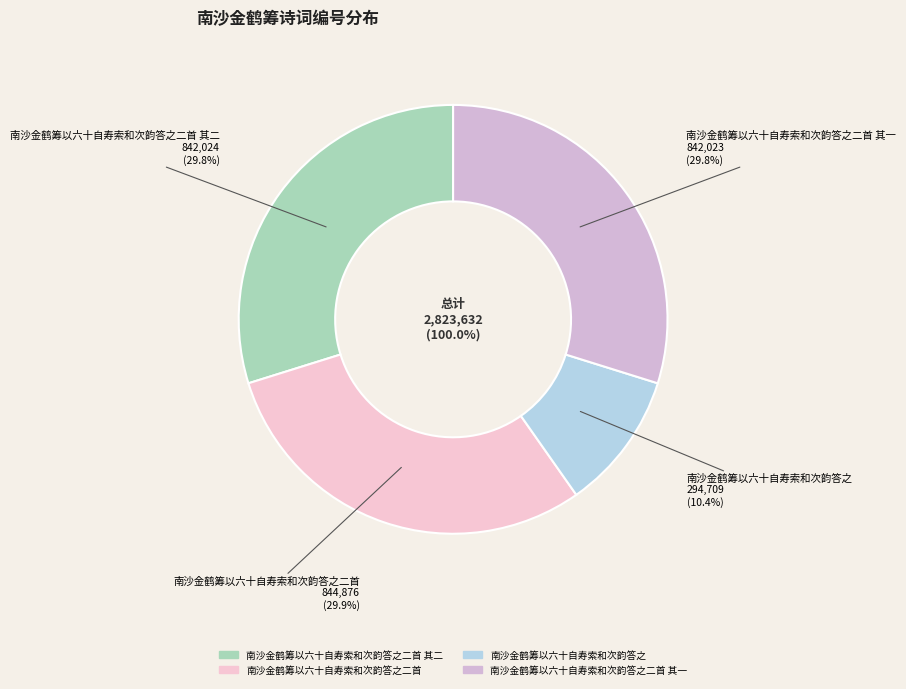

What is the largest slice in the pie chart?

南沙金鹤筹以六十自寿索和次韵答之二首